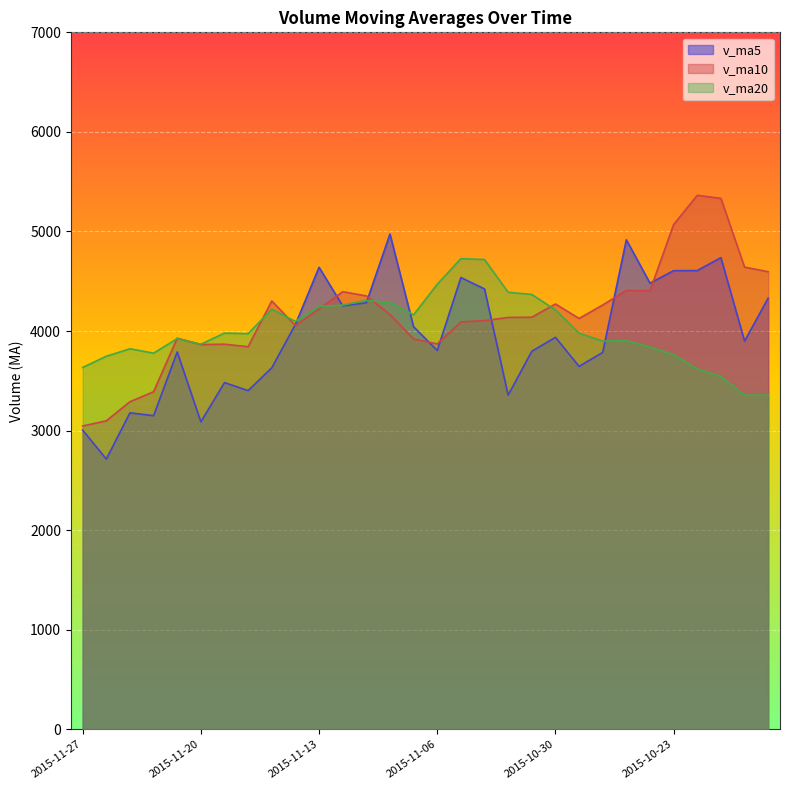

What is the label of the 18th point from the left?

2015-11-04